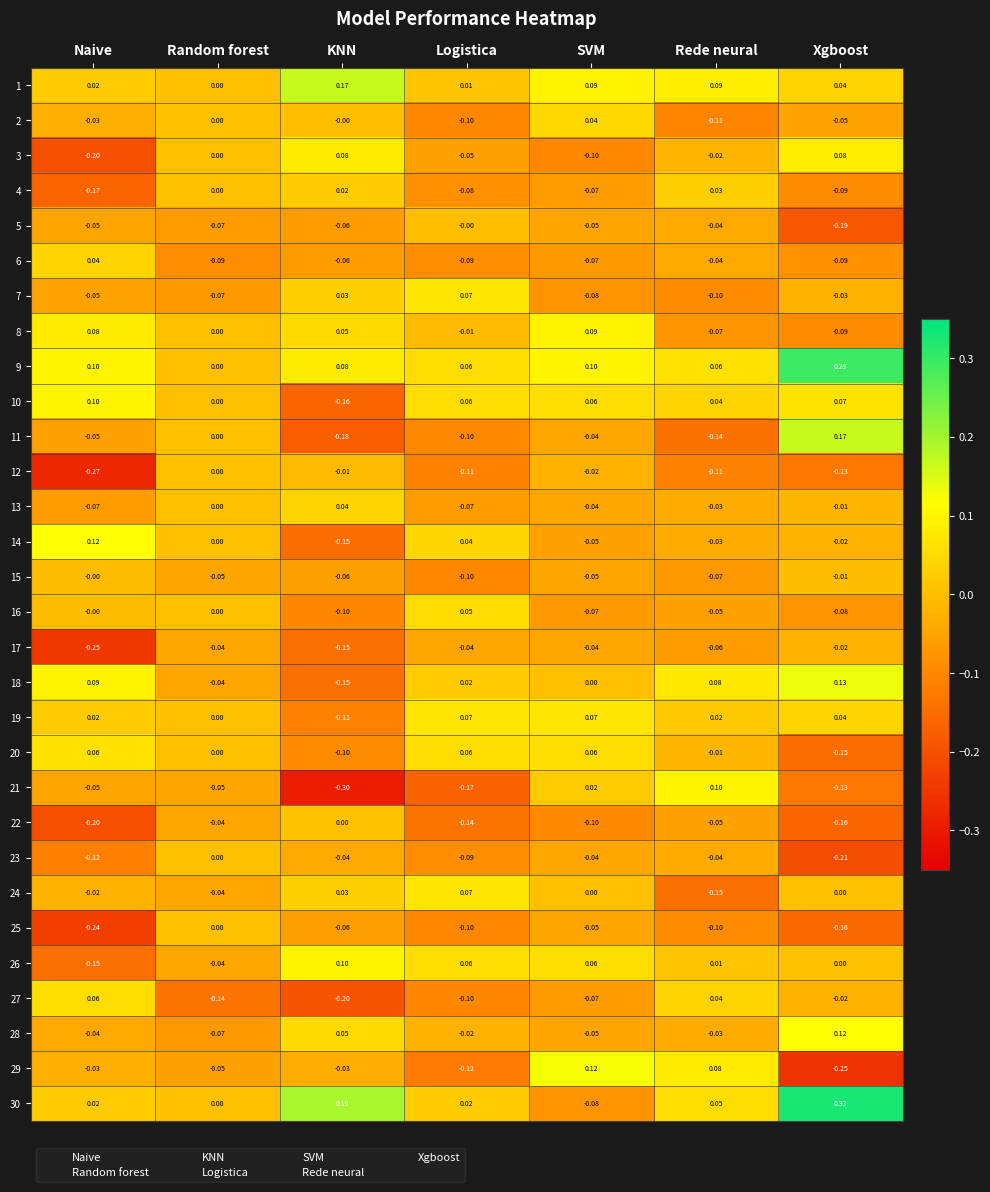

How many values in 22 are below zero?

6